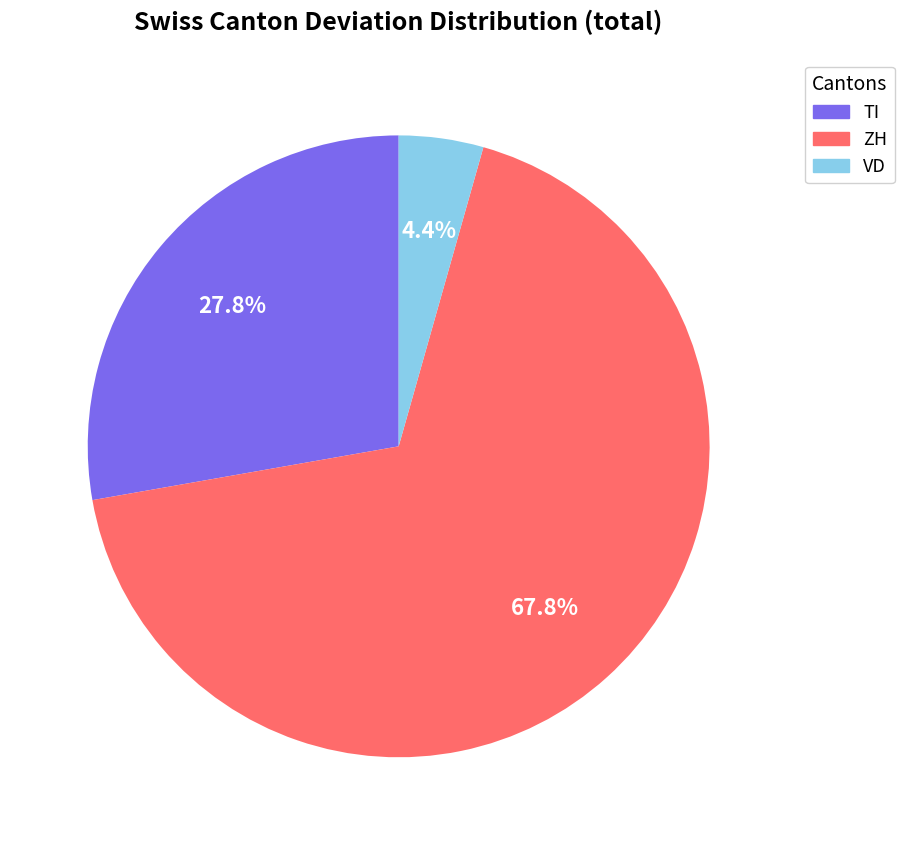

Is there any slice that represents more than half of the pie?

Yes